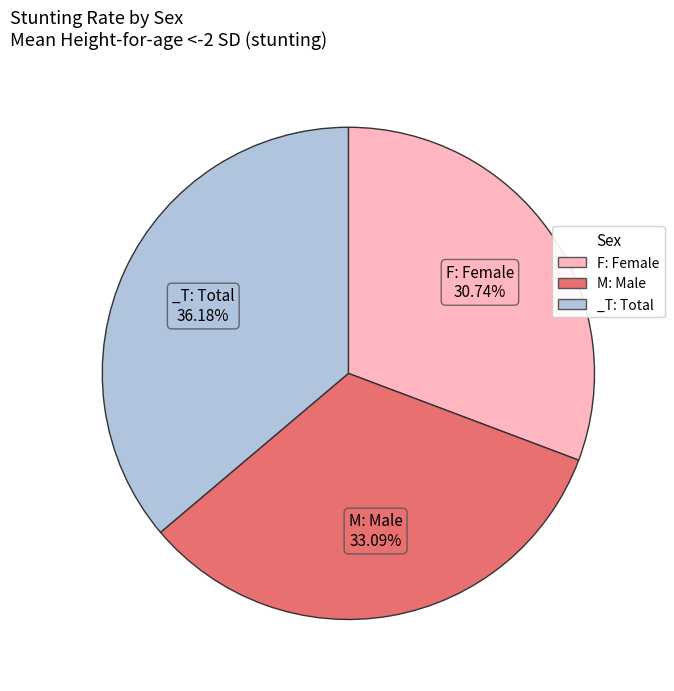

Rank the categories by value from lowest to highest.

F: Female, M: Male, _T: Total